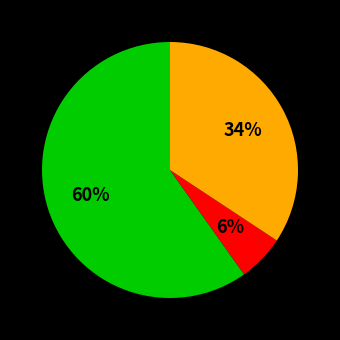

To the nearest percent, what is the average slice percentage?

33%